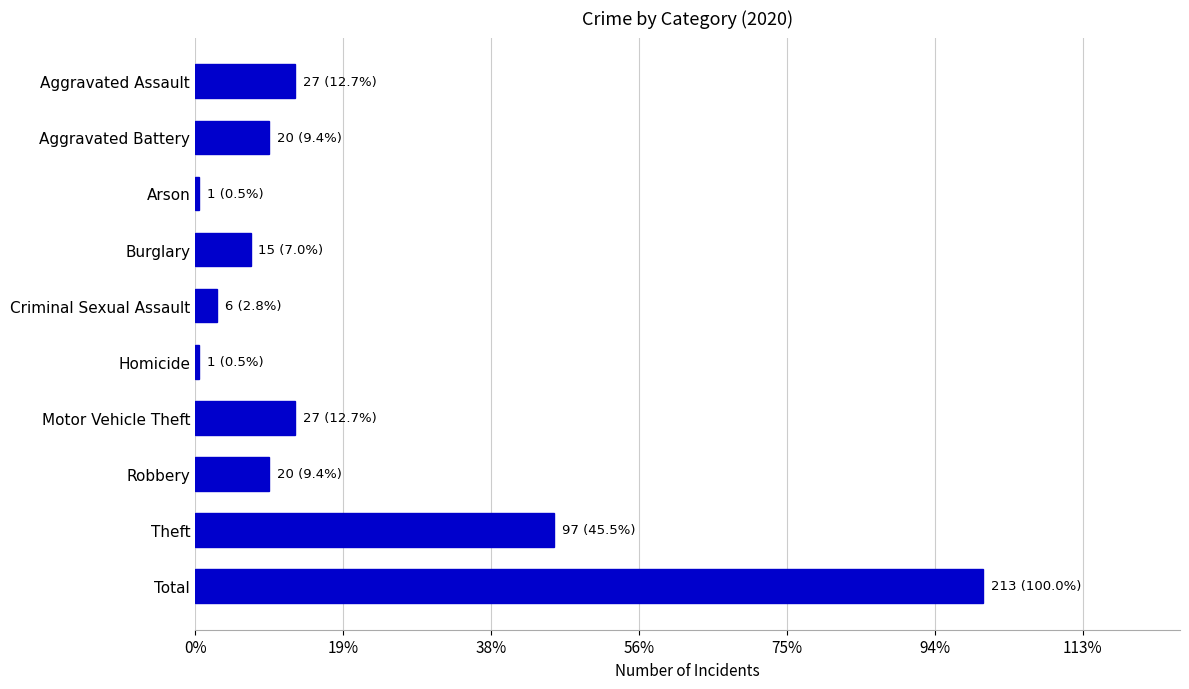

Rank the categories by value from lowest to highest.

Arson, Homicide, Criminal Sexual Assault, Burglary, Aggravated Battery, Robbery, Aggravated Assault, Motor Vehicle Theft, Theft, Total